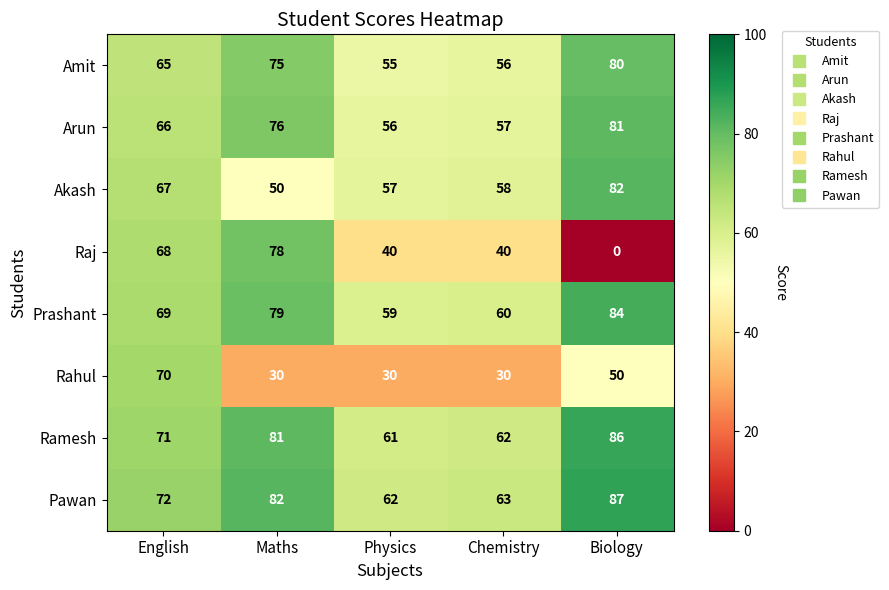

Where does the Akash series first go above 58?

English